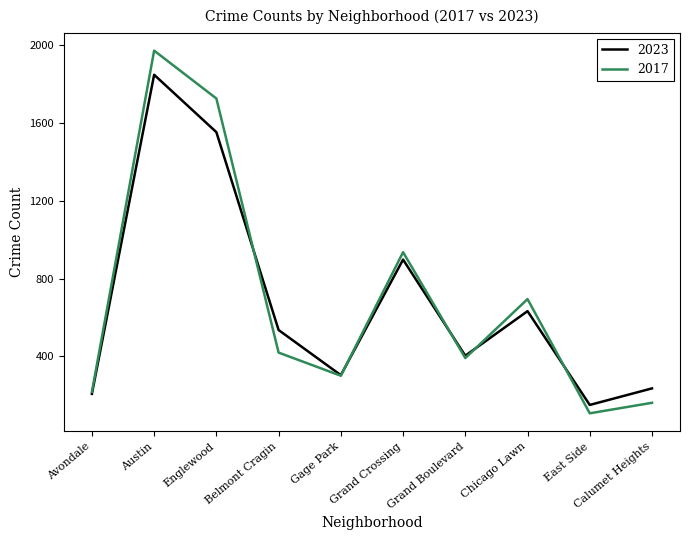

What value does the 2023 series have at Avondale, to the nearest 100?

200